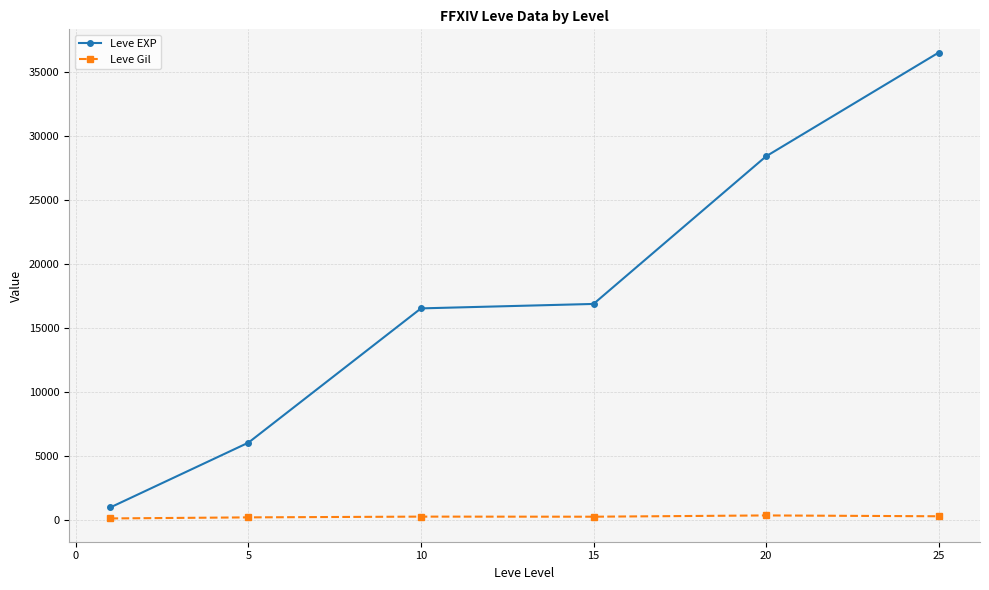

List the series in order of their peak value, lowest first.

Leve Gil, Leve EXP